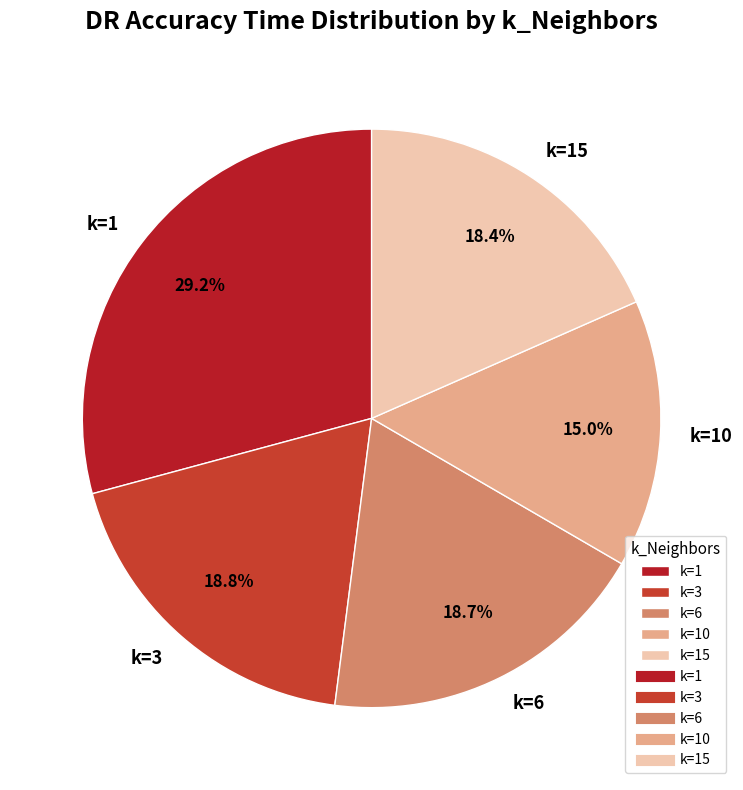

Combined, do k=6 and k=15 account for over 50%?

No